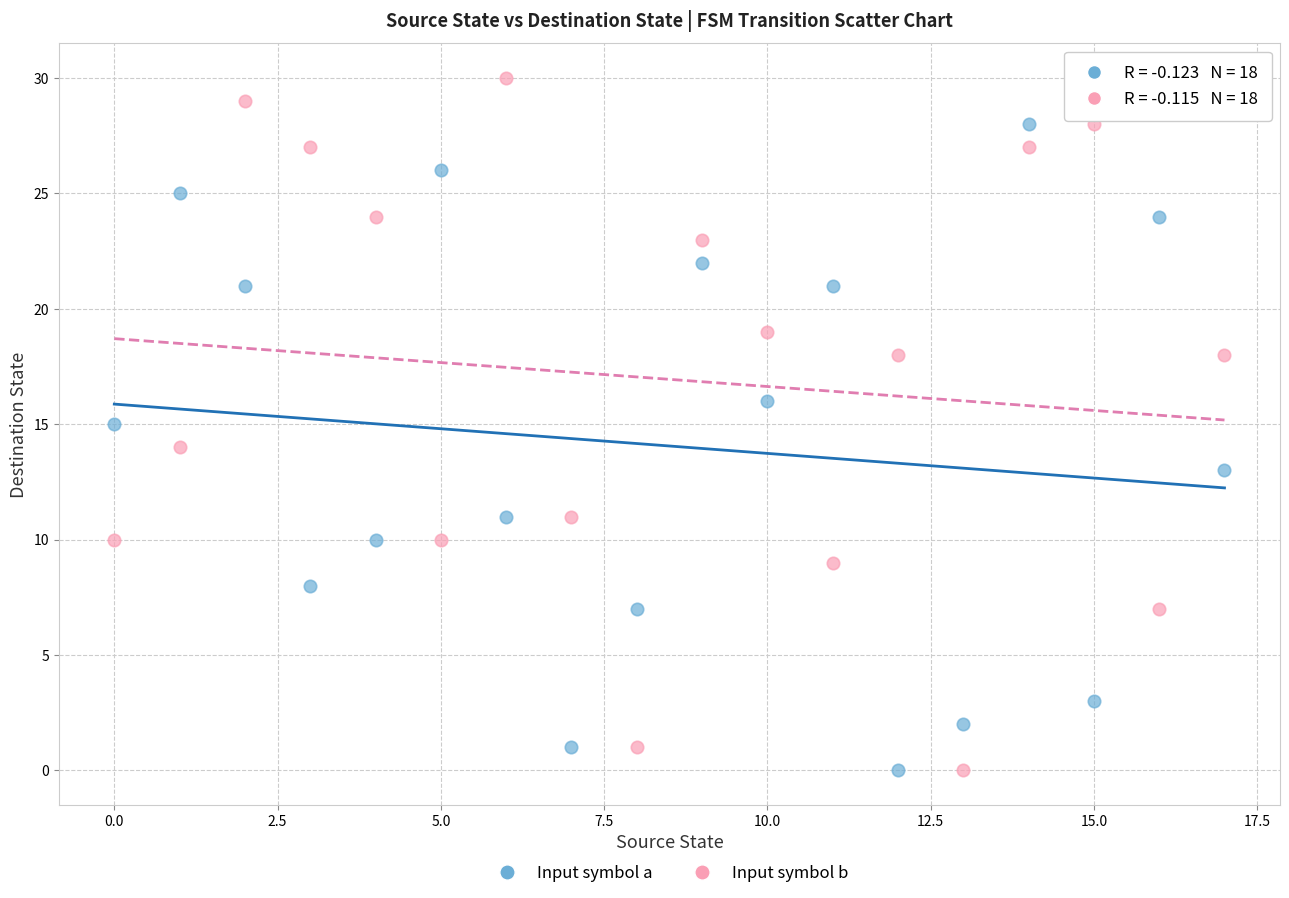

Which series has the widest spread of Y values?

Input symbol b